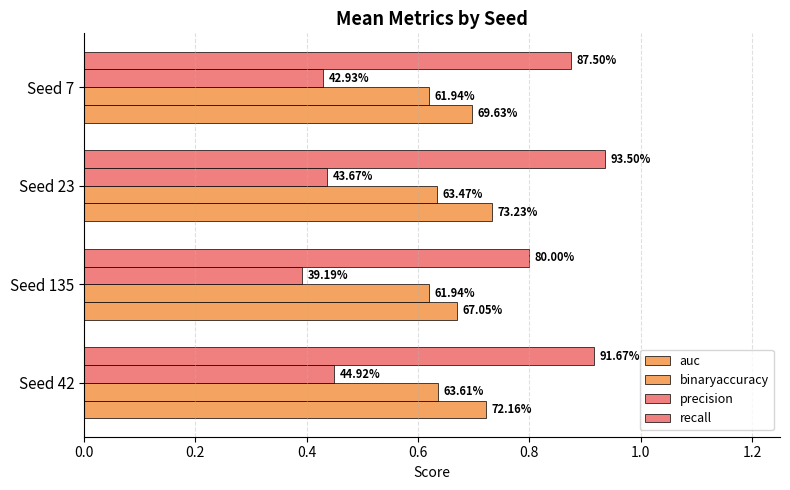

What is the value of the auc bar at the 3rd from the left?

0.7